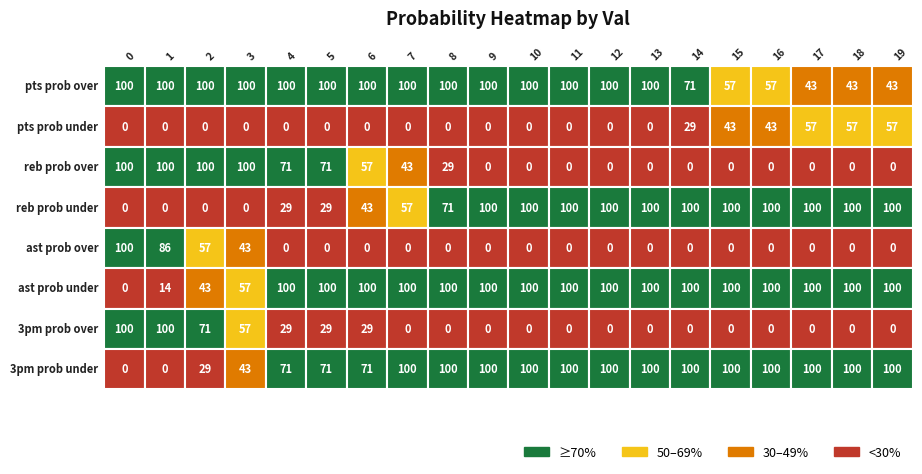

How many series are shown in this chart?

8